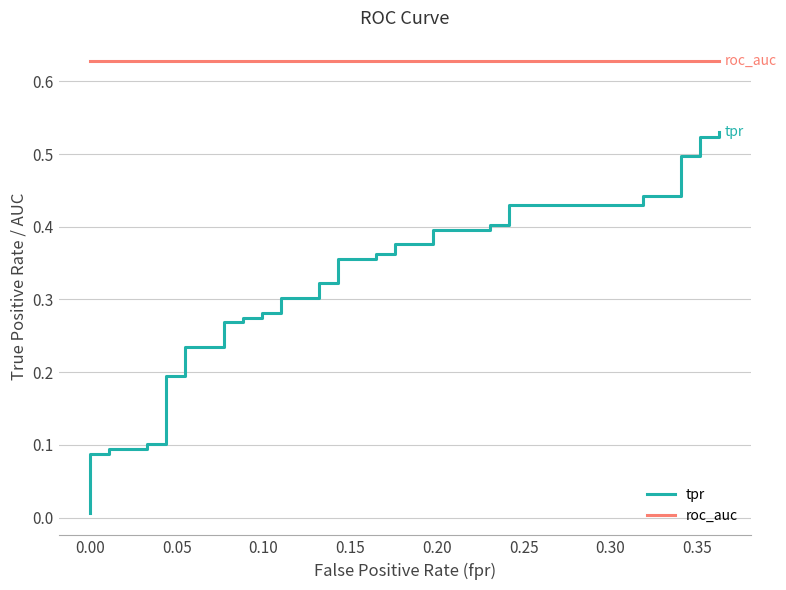

How many lines are shown in the chart?

2